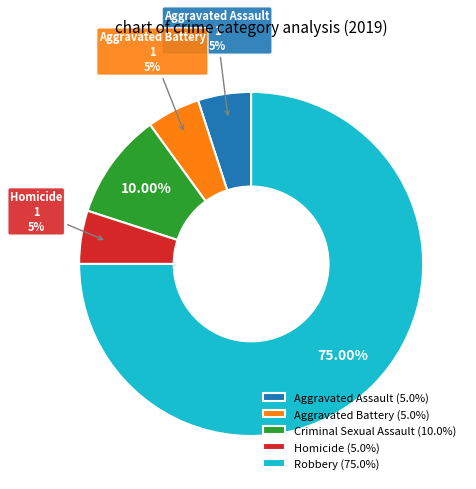

To the nearest percent, what is the combined percentage of Aggravated Battery and Robbery?

80%